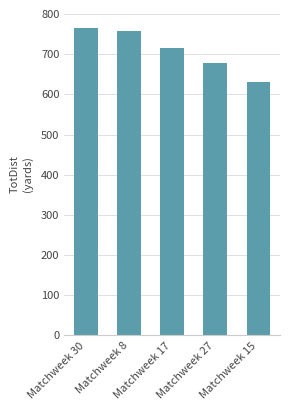

Rank the categories by value from highest to lowest.

Matchweek 30, Matchweek 8, Matchweek 17, Matchweek 27, Matchweek 15